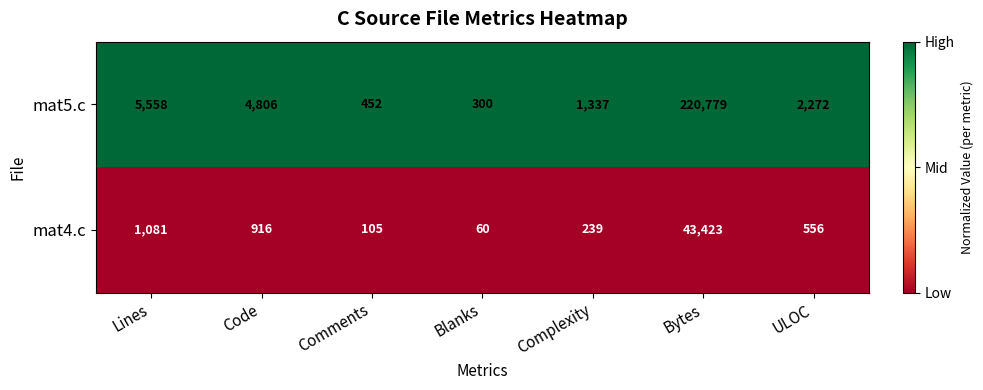

What is the maximum value shown in the chart?

220779